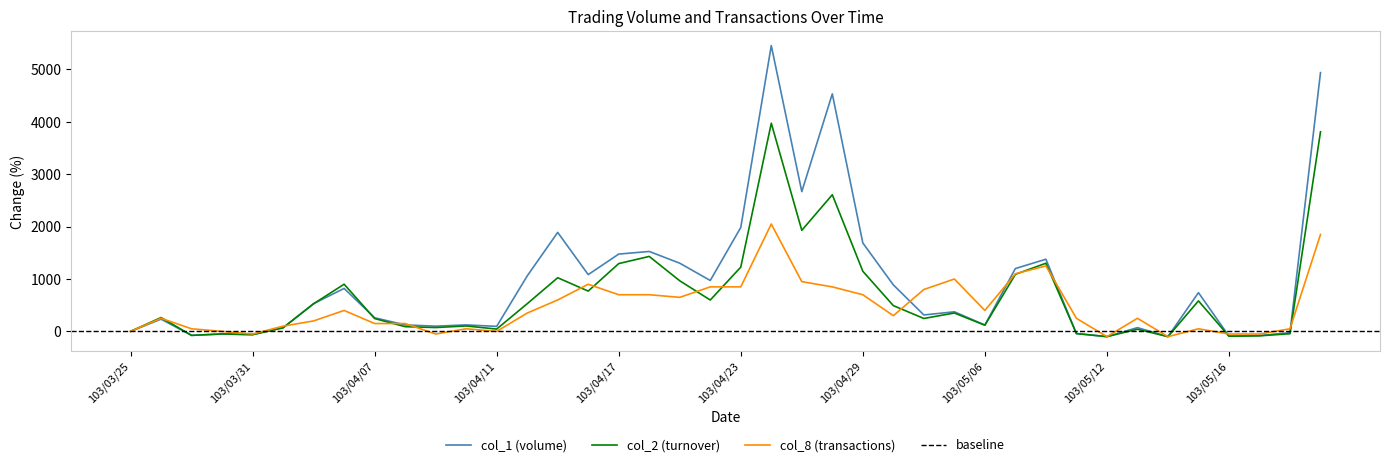

How many values in col_8 are below zero?

6